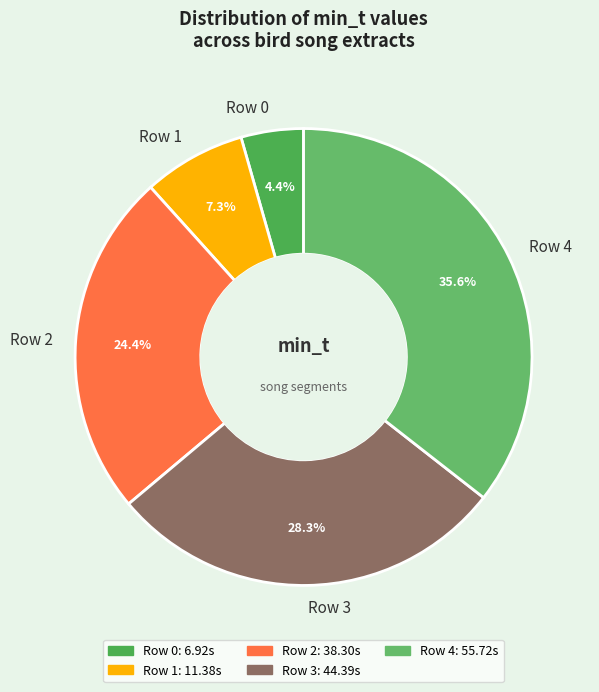

To the nearest percent, what percentage of the pie is Row 3?

28%